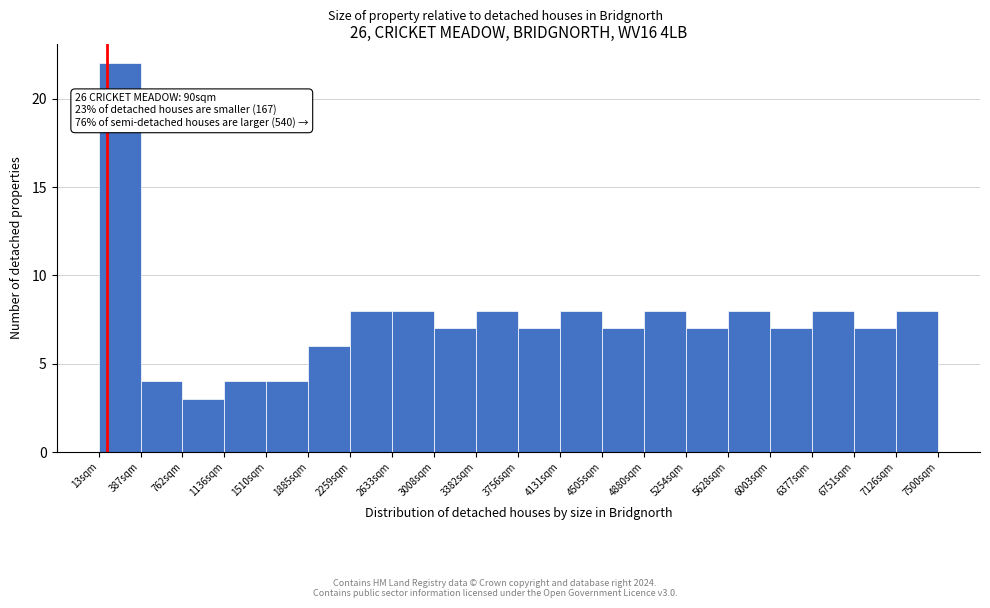

Over which range of the x-axis is the bar tallest?

0 to 400